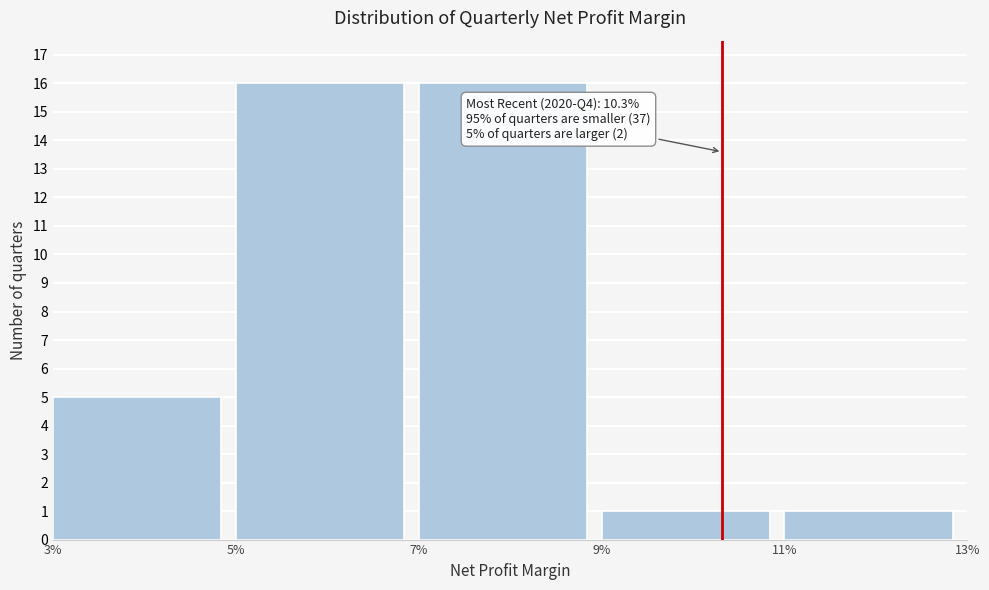

Reading left to right, extract all data points from this chart.

5	16	16	1	1